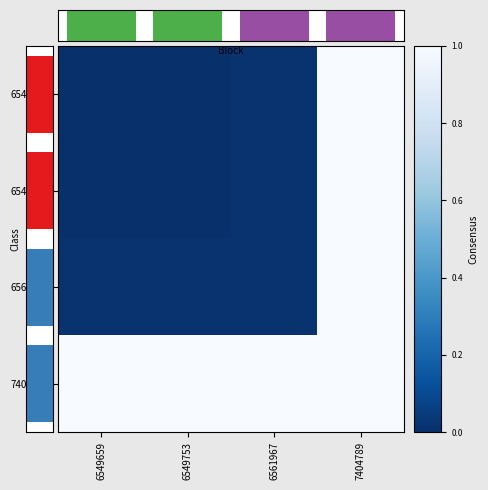

List the labels in order of 6549753 value, smallest first.

6549659, 6549753, 6561967, 7404789